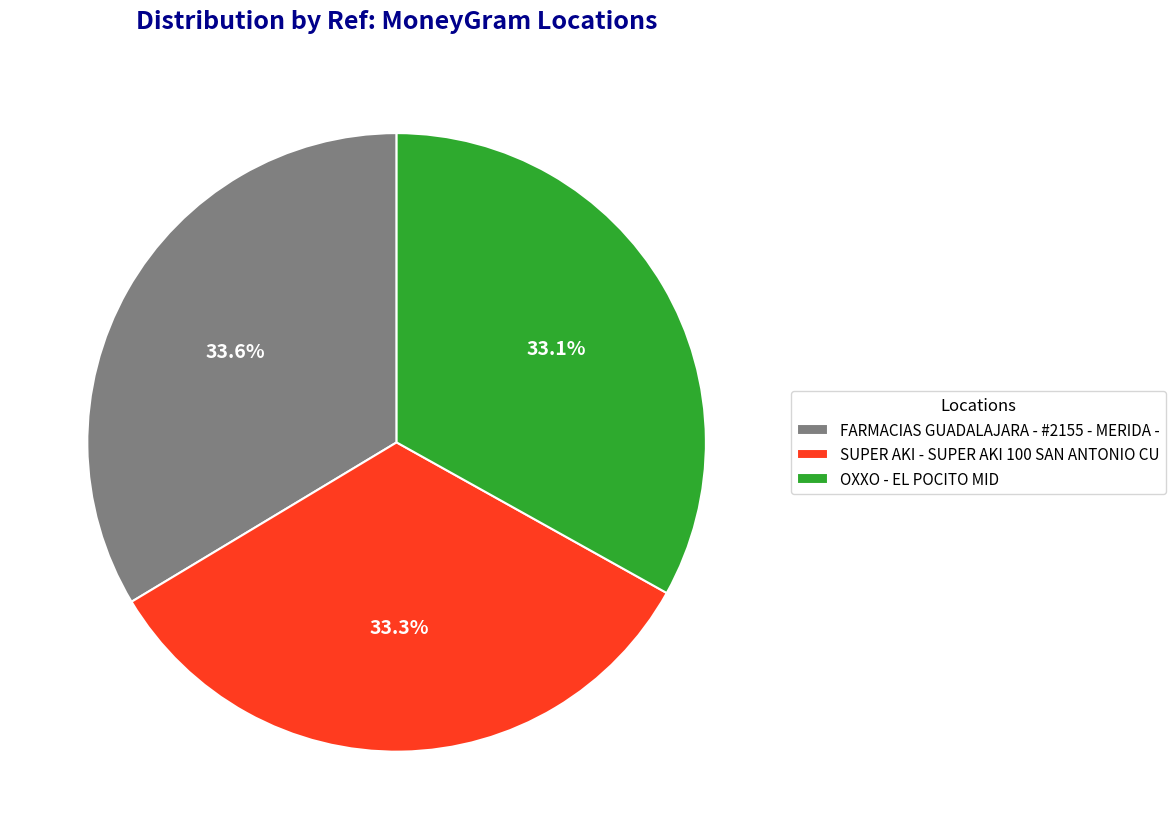

Does SUPER AKI - SUPER AKI 100 SAN ANTONIO CU represent more than half of the total?

No